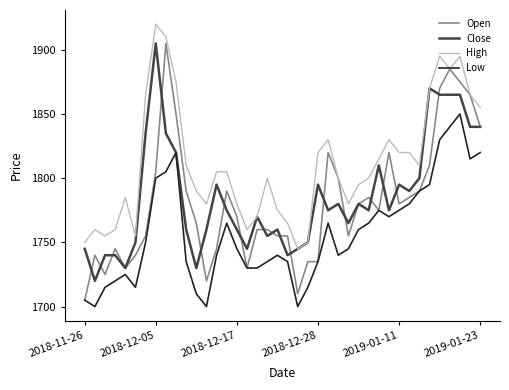

Which series has the largest total across all categories?

High